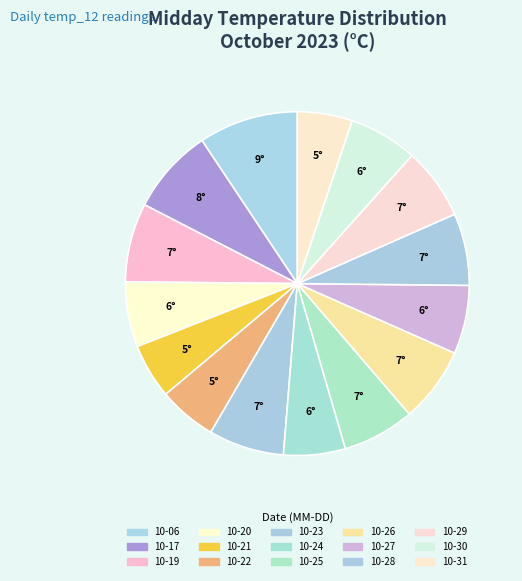

To the nearest percent, what is the average slice percentage?

7%